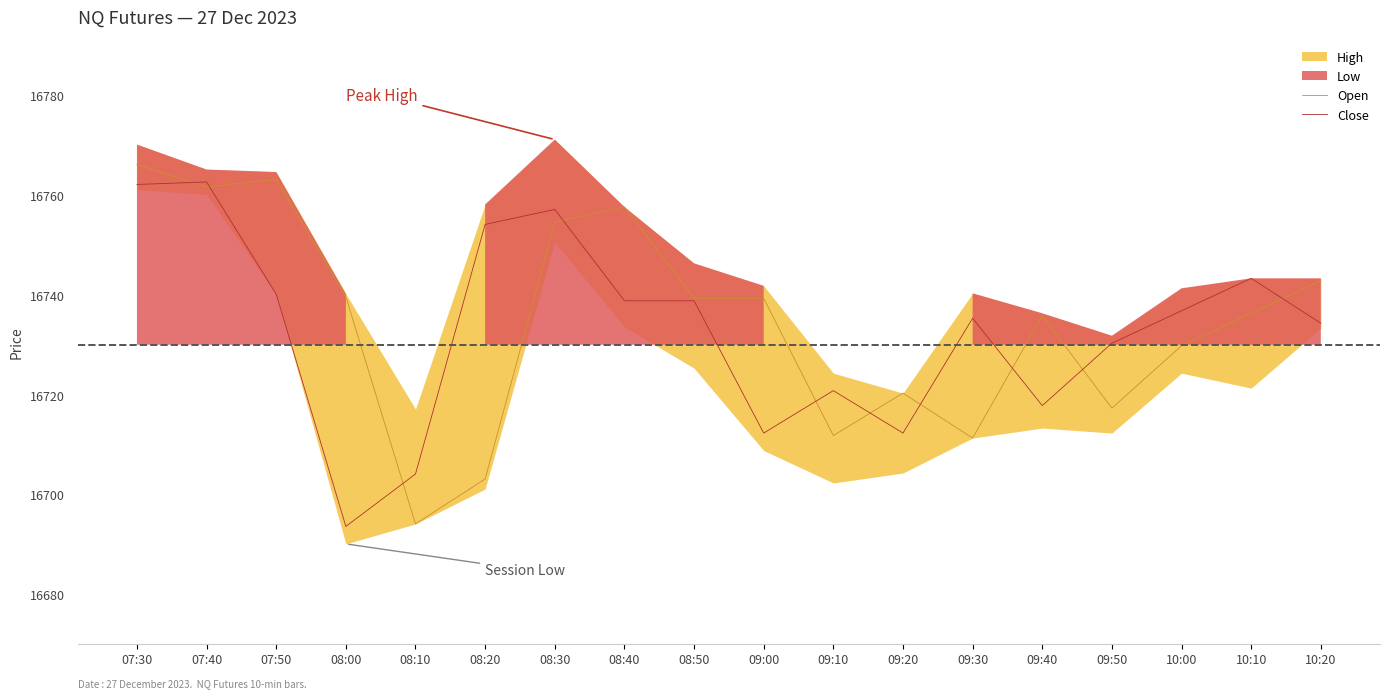

What is the label of the 2nd point from the right?

10:10